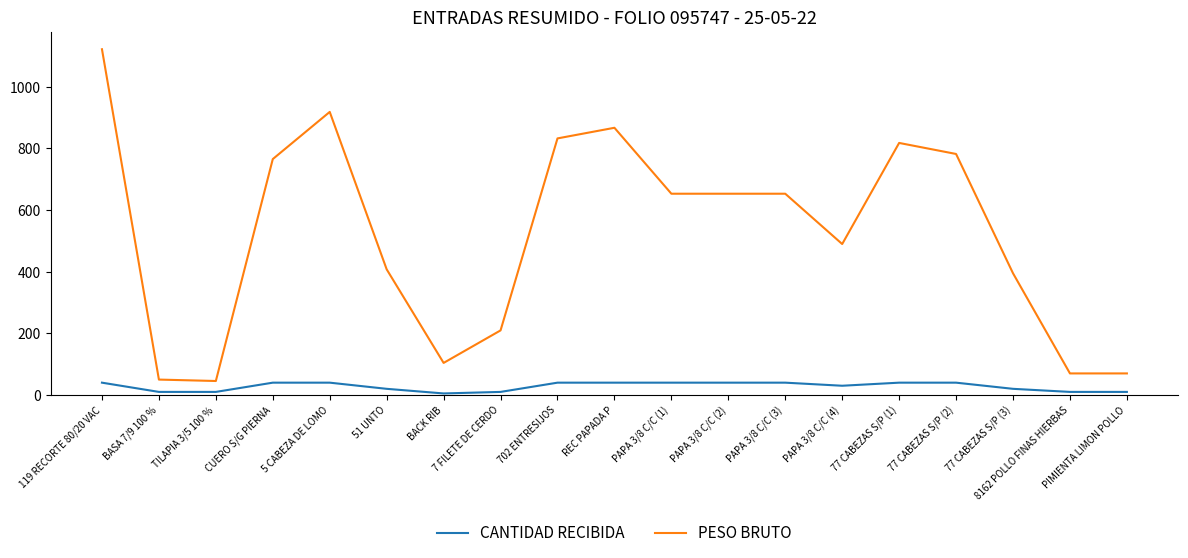

Is it true that PESO BRUTO equals 70.0 at 8162 POLLO FINAS HIERBAS?

True